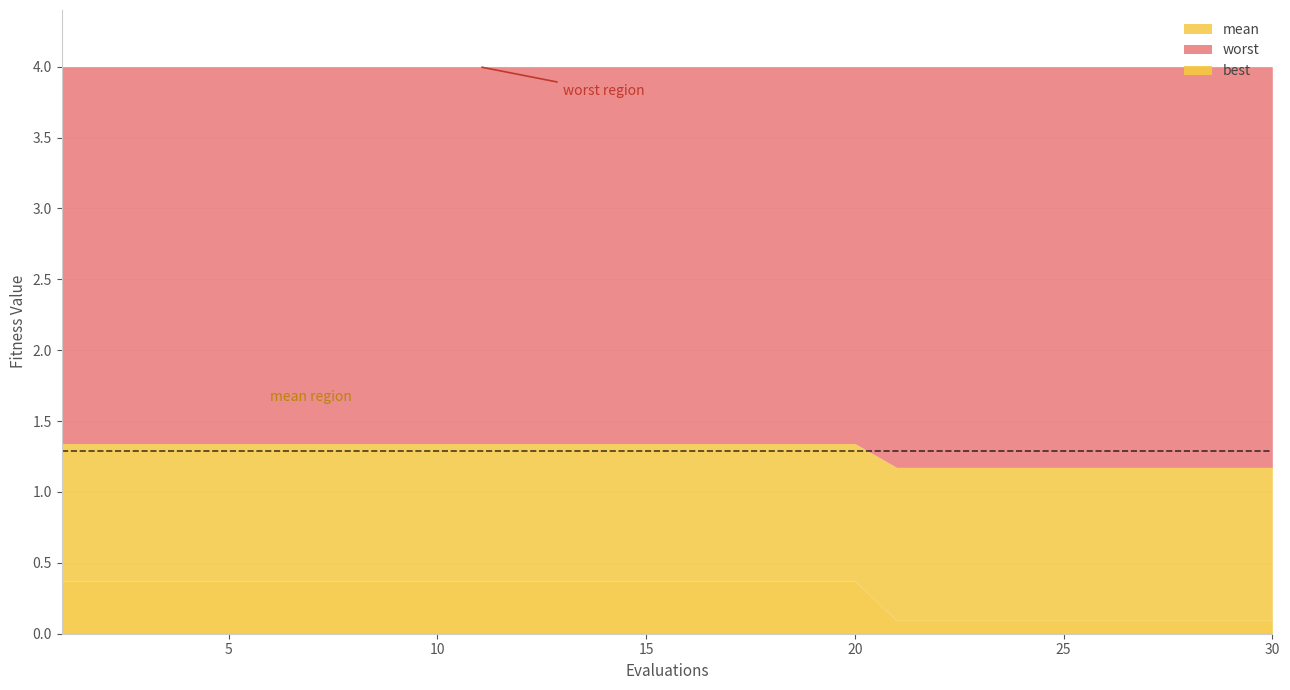

List the series in order of their overall mean, lowest first.

best, mean, worst